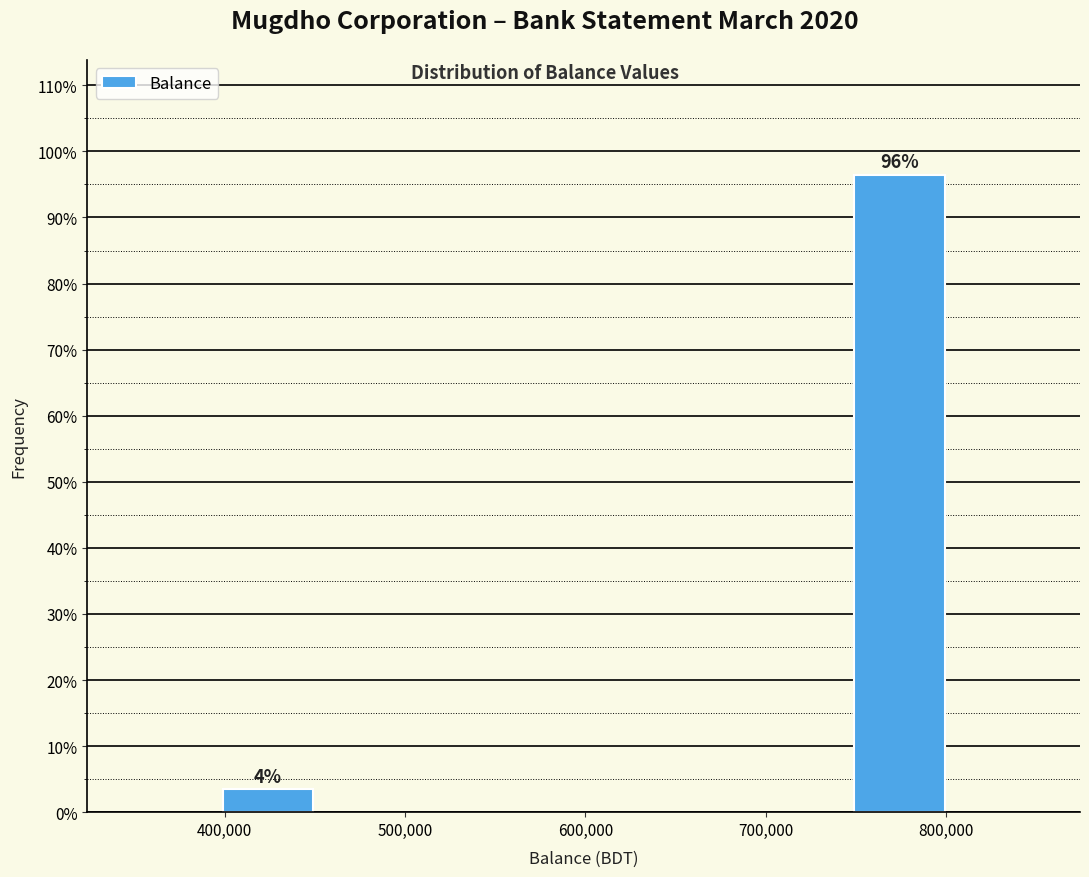

Where is the data nearest to the value 50?

400,000